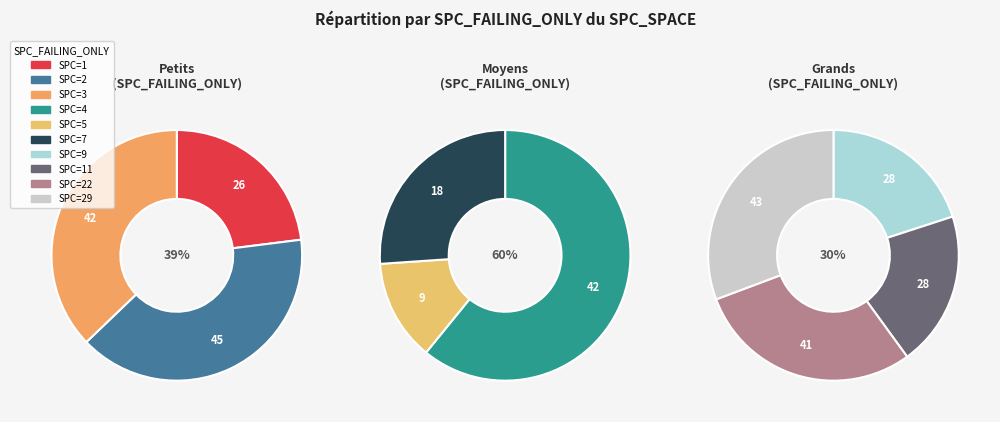

Is it true that 1 is 18% of the pie?

False